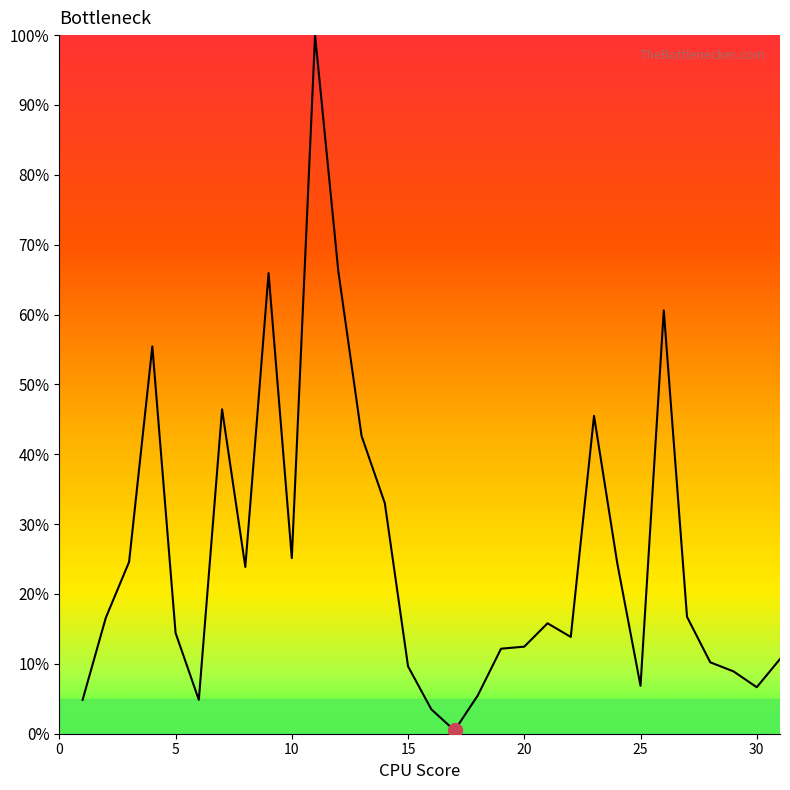

What is the difference between the maximum and minimum values?

99.5